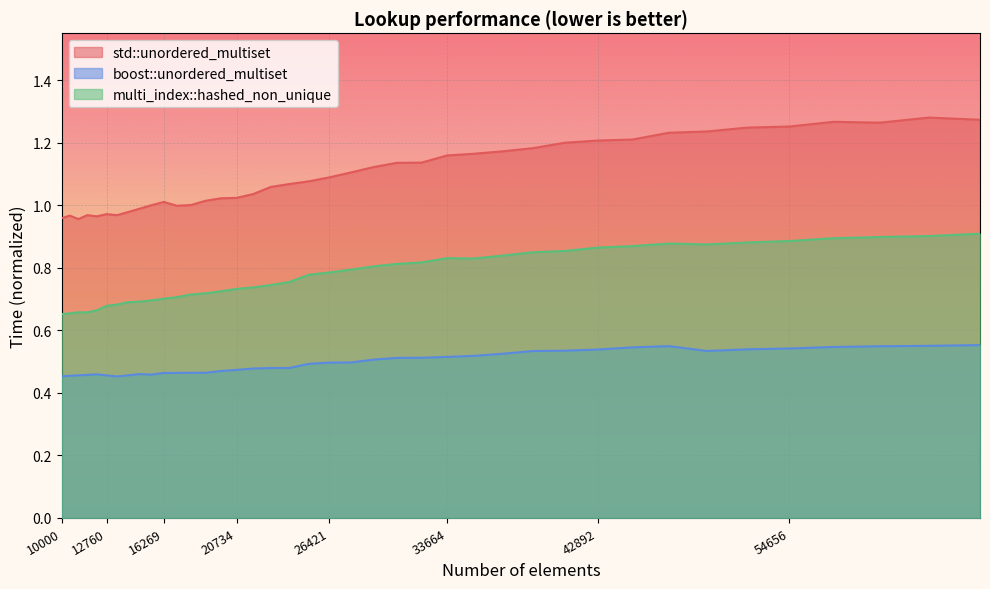

The value of multi_index::hashed_non_unique at 63216 is 0.9. True or false?

True